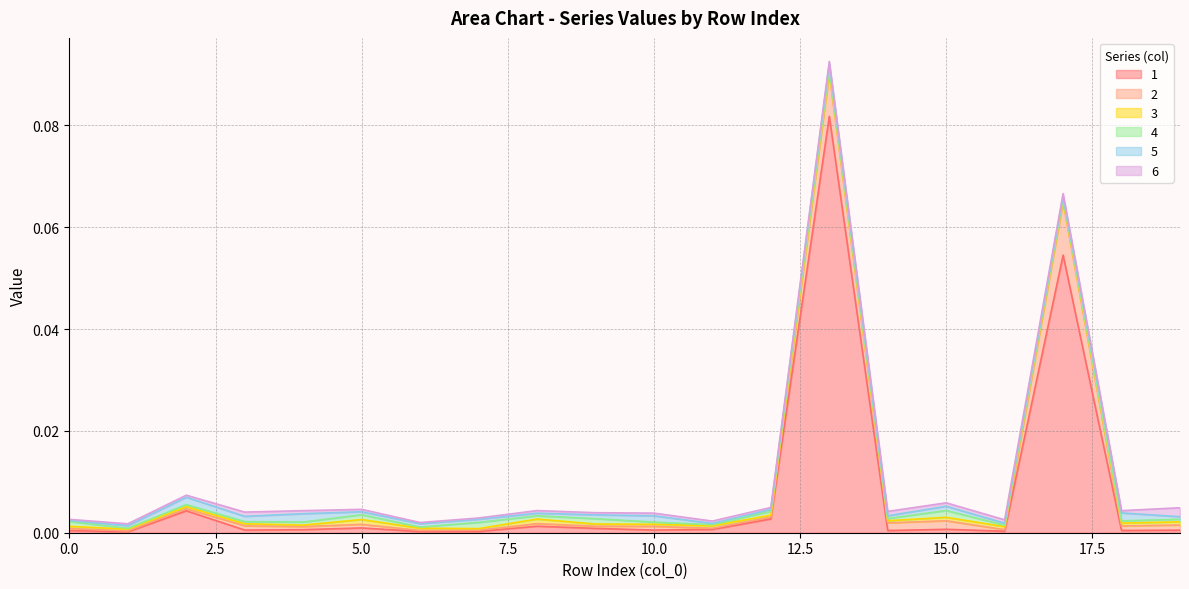

List the series in order of their peak value, lowest first.

3, 4, 5, 6, 2, 1